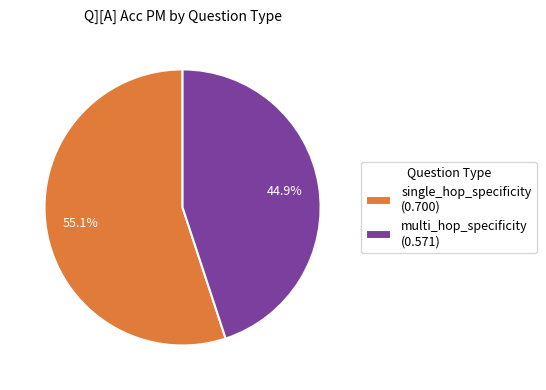

To the nearest percent, what is the average slice percentage?

50%